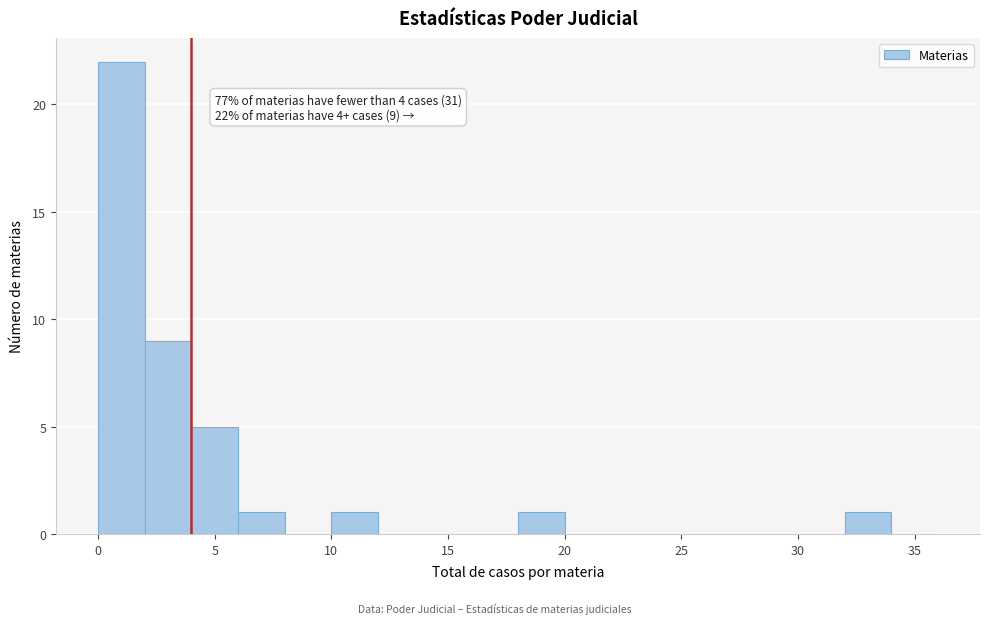

Which range on the x-axis has the tallest bar?

0 to 2